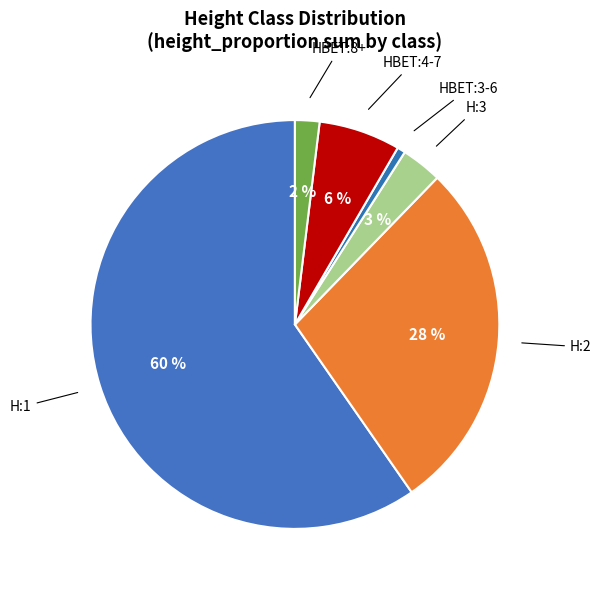

How many slices are in this pie chart?

6